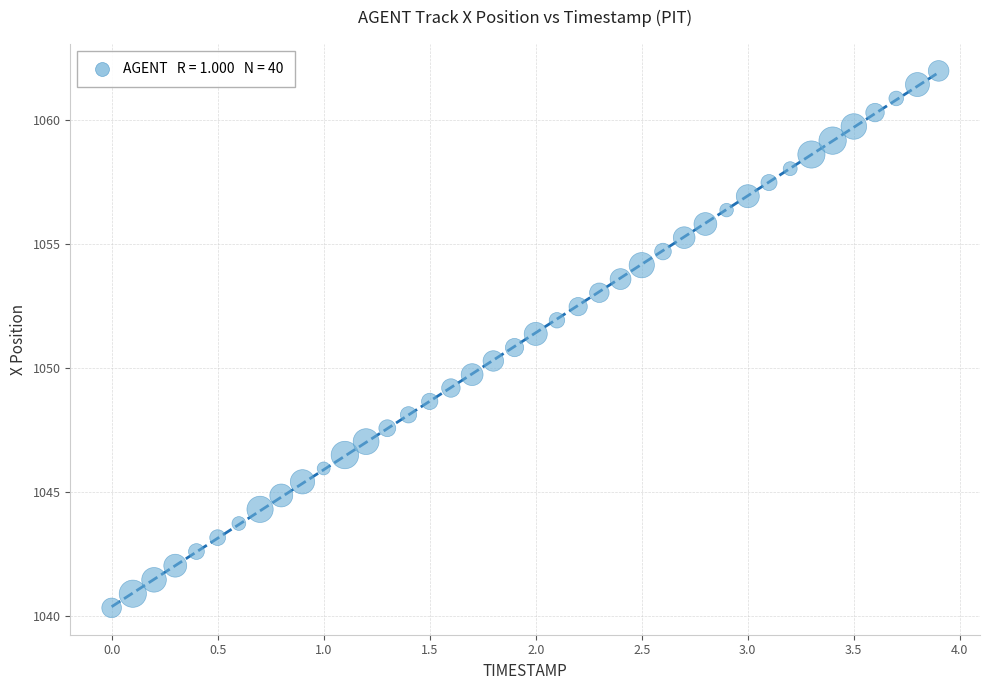

What is the range of X values (max minus min)?

3.9